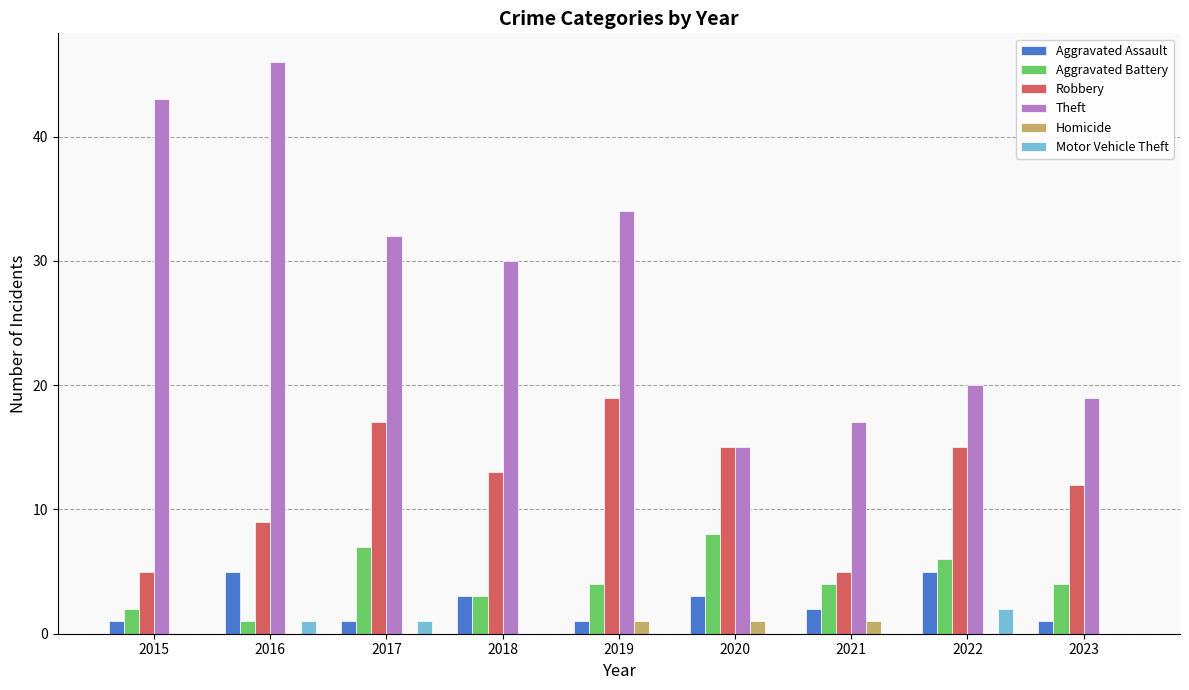

Count the number of data series in this chart.

6